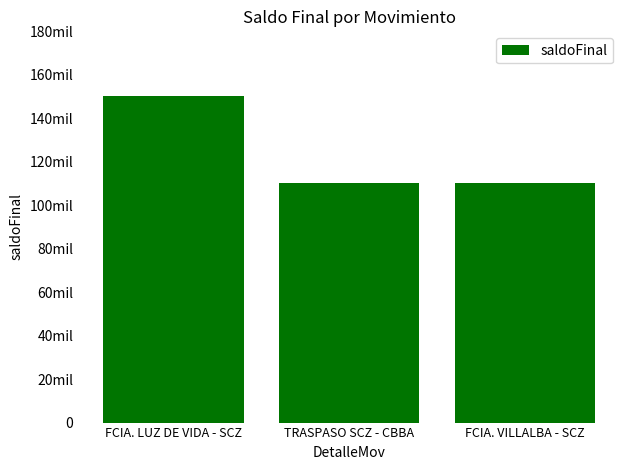

What is the approximate value at TRASPASO SCZ - CBBA?

110021